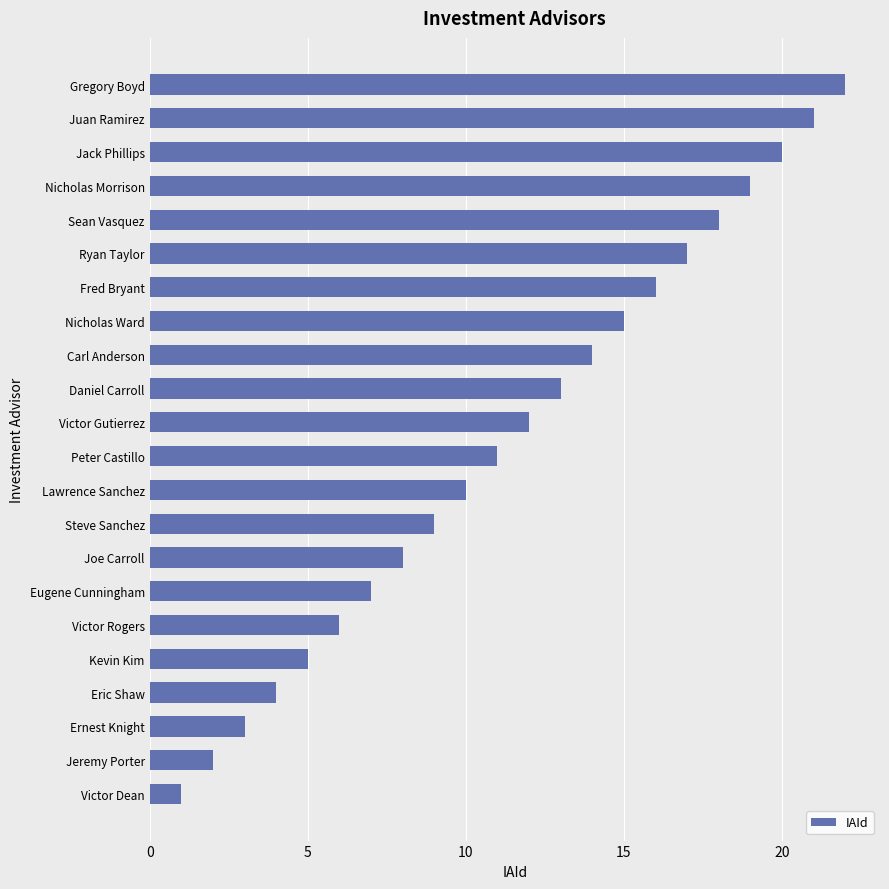

Between Ernest Knight and Victor Dean, which is larger?

Ernest Knight